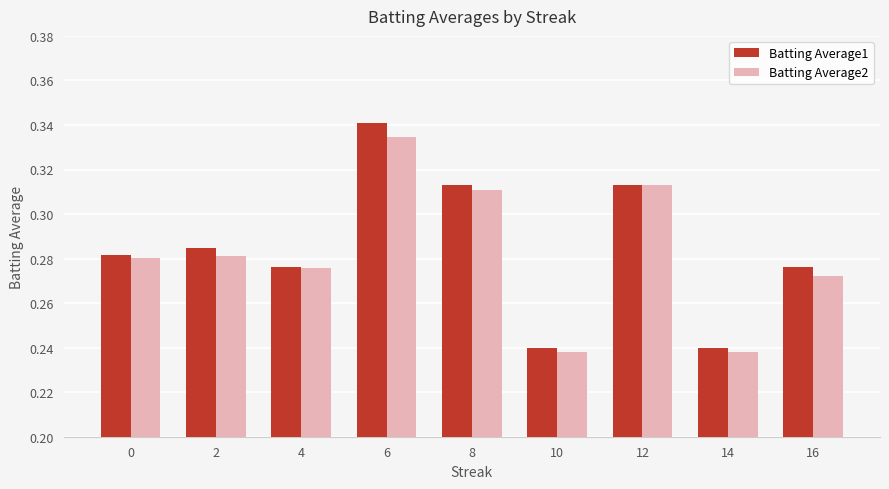

How many bars are there in each group?

2